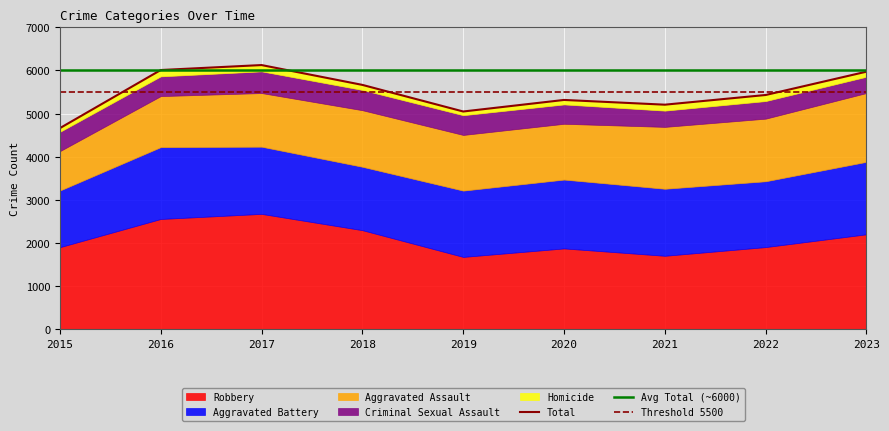

What is the total value across all series at 2015?

4663